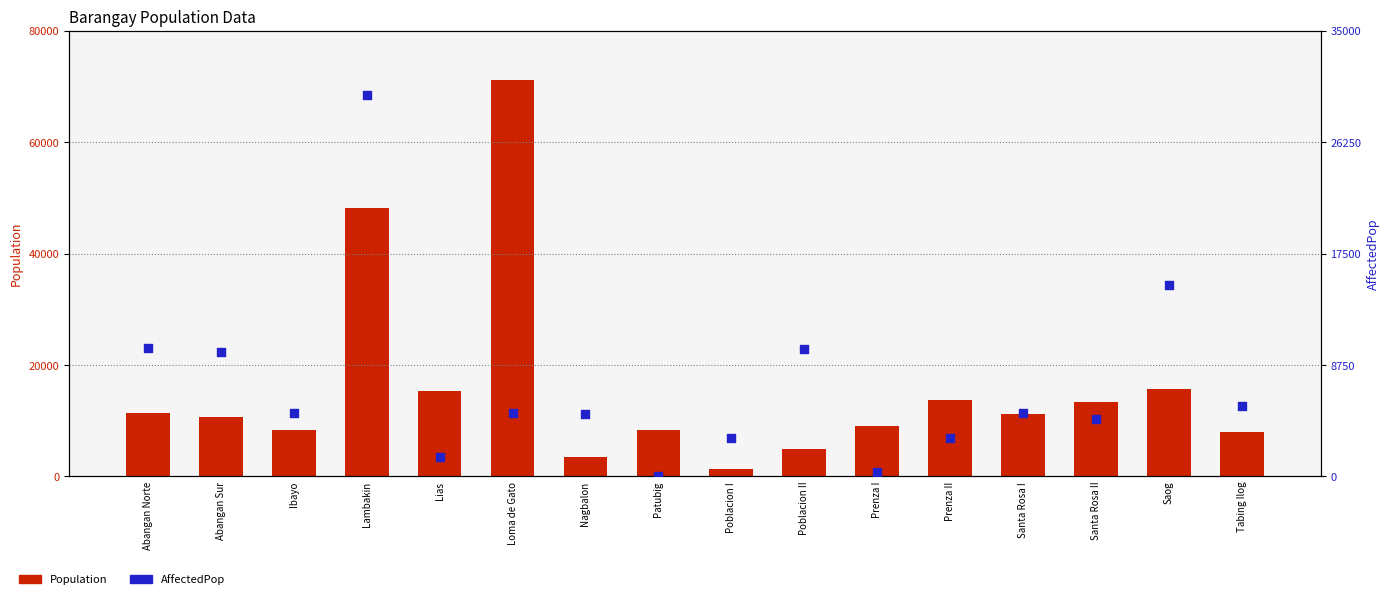

Which series has the largest Y range (max minus min)?

Population